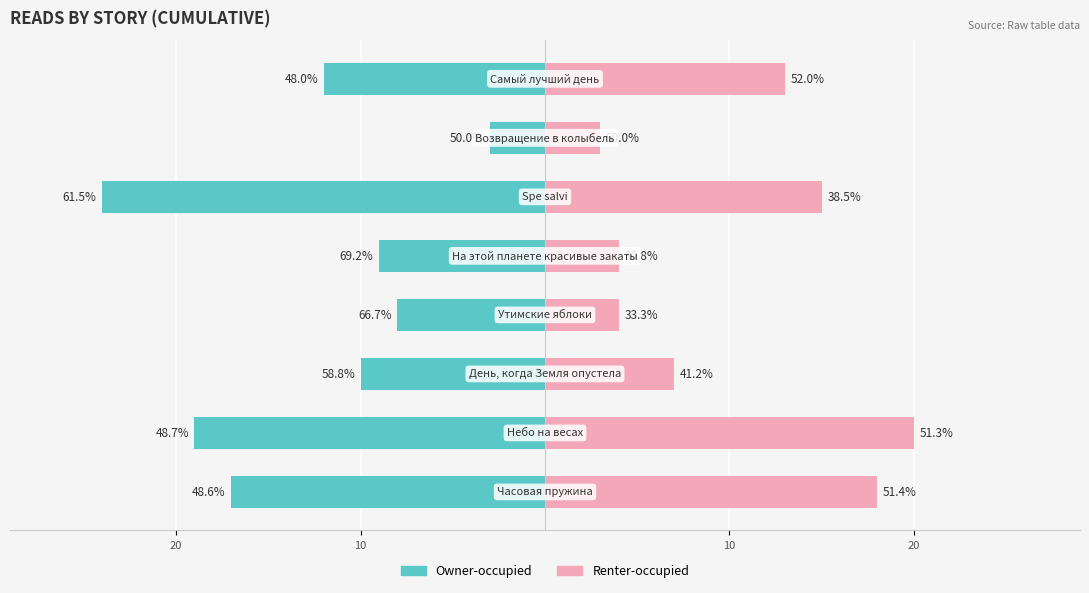

Is it true that Owner-occupied equals -9 at 4?

True